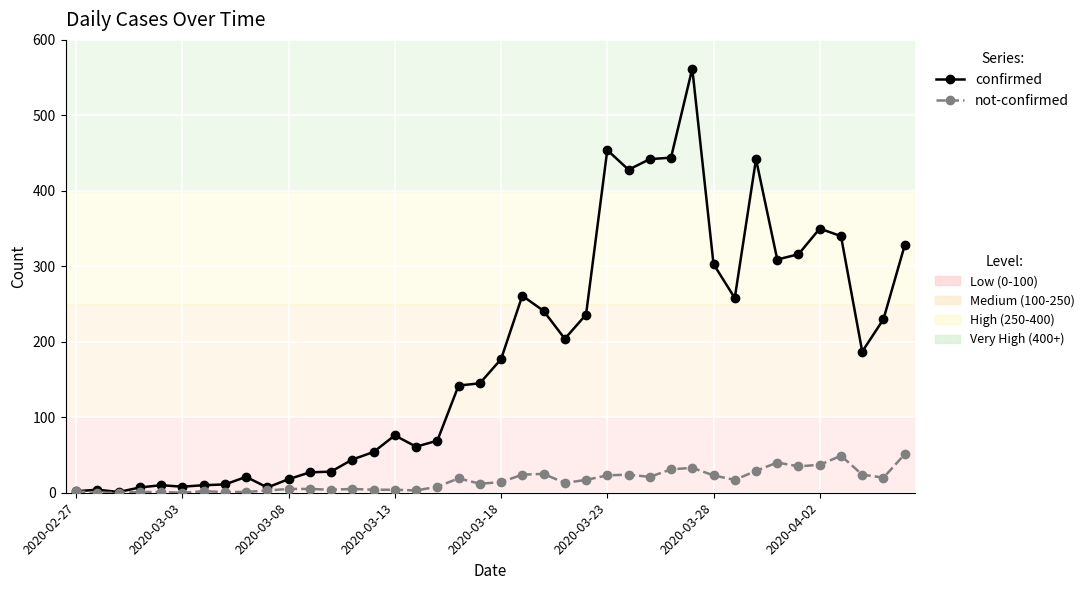

What is the greatest value displayed?

562